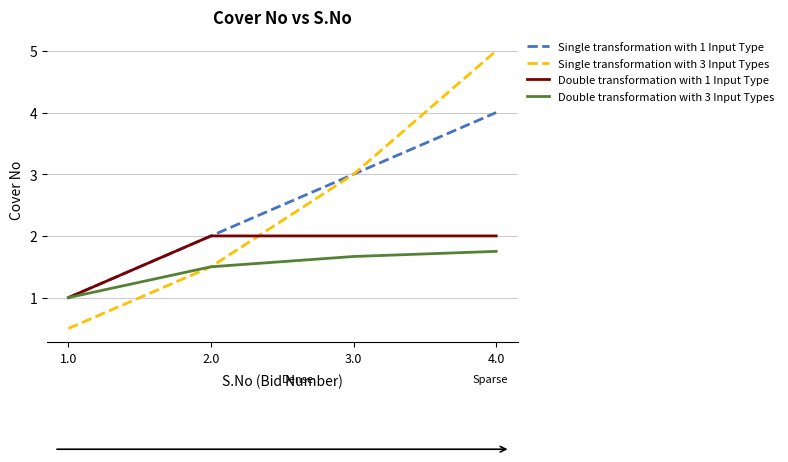

What position from the right is 1.0?

4